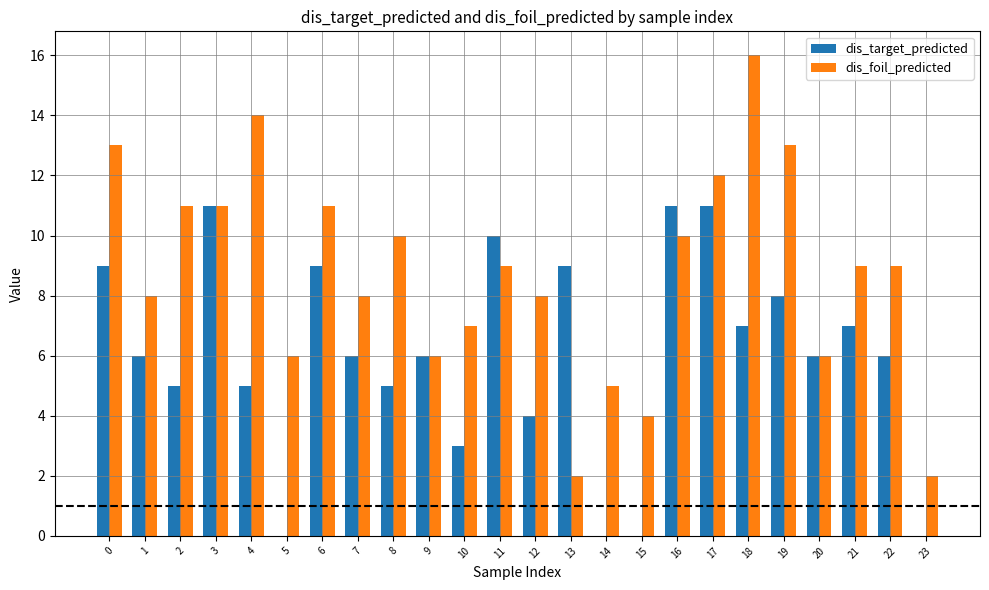

What is the total value across all series at 2?

16